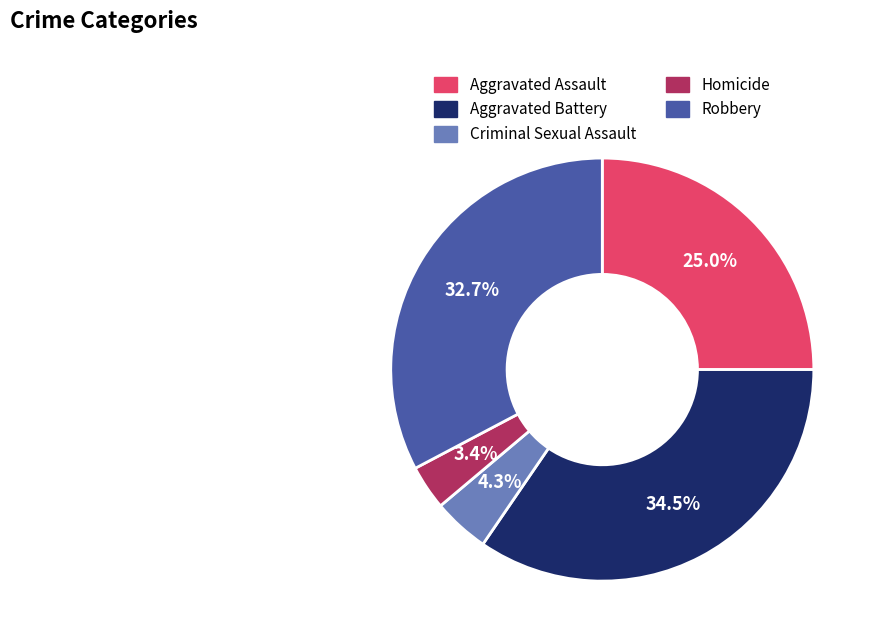

What percentage is NOT represented by Homicide?

96.6%